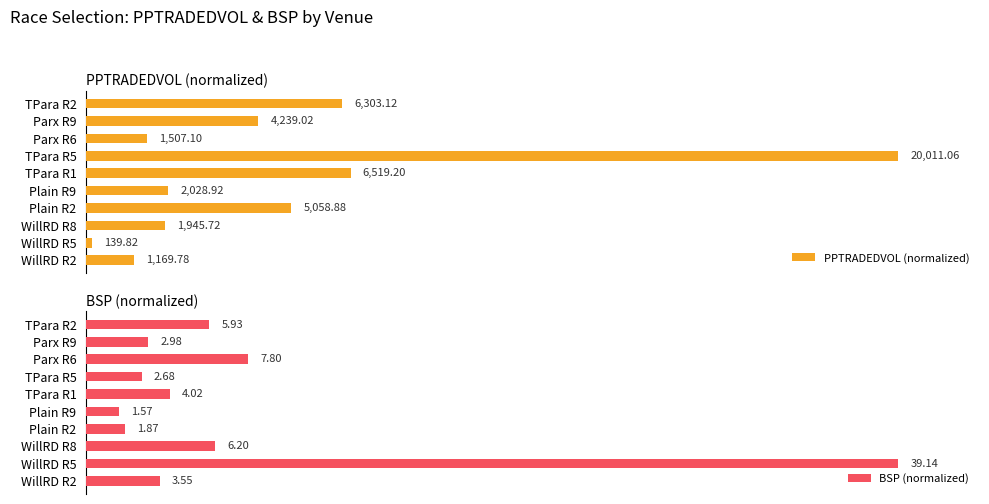

What is the difference between the highest and lowest values at WillRD R5?

99.3